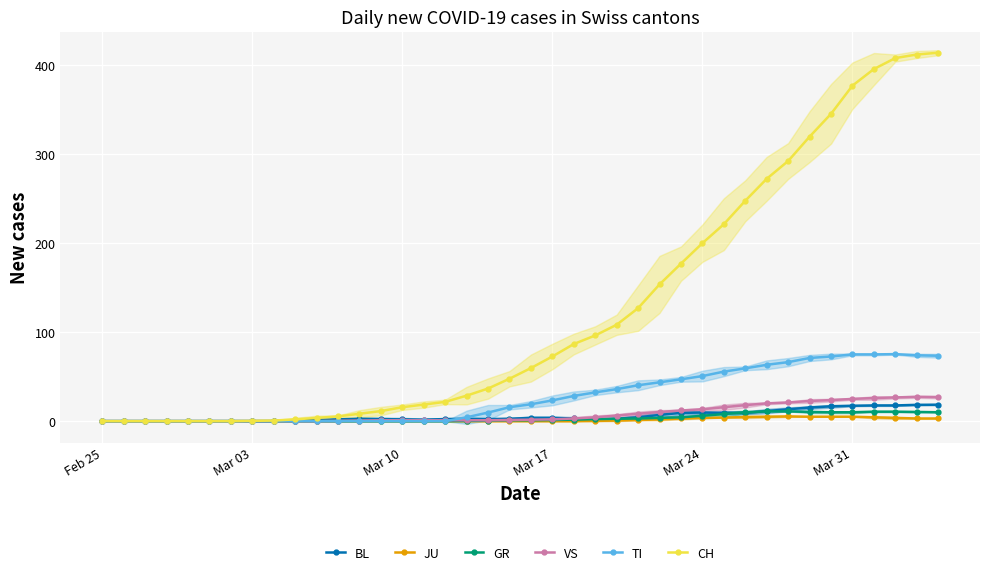

Is it true that GR equals 0.0 at Mar 10?

True